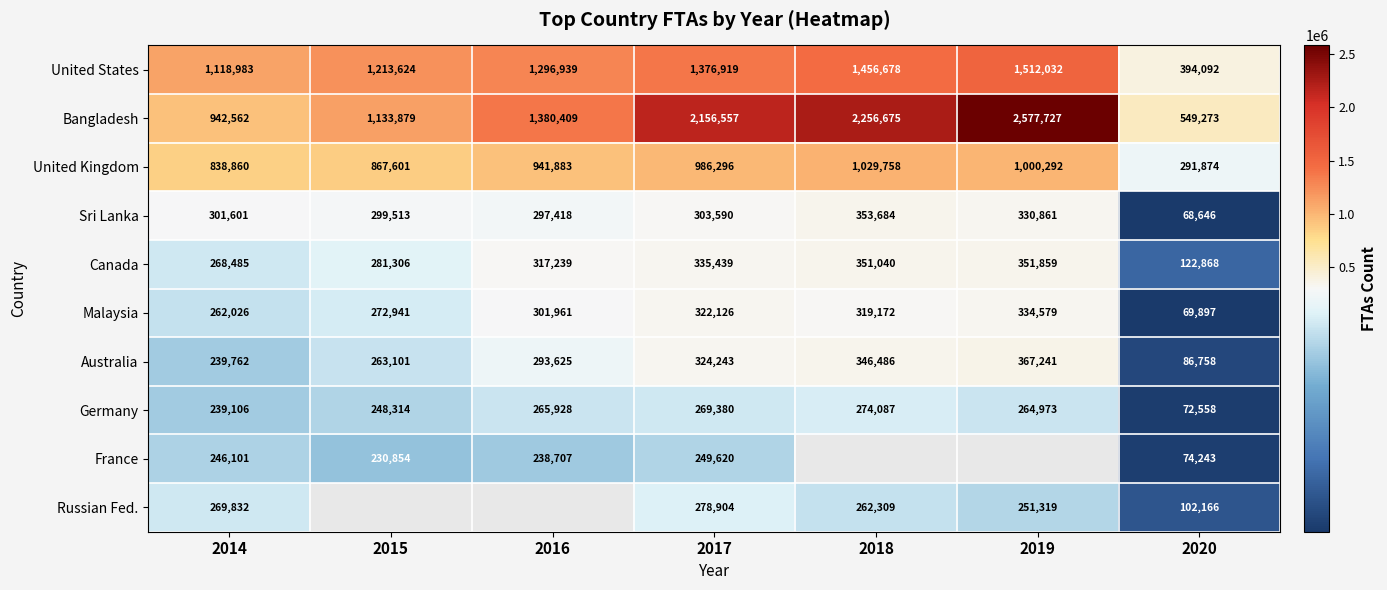

List the labels in order of Malaysia value, largest first.

2019, 2017, 2018, 2016, 2015, 2014, 2020